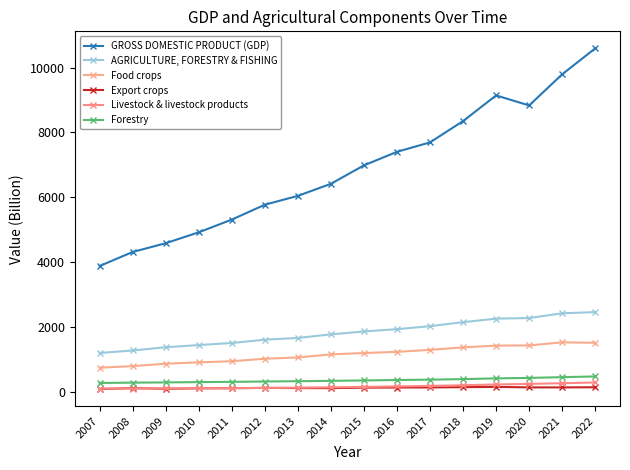

What is the difference between the maximum and minimum values in the Livestock & livestock products series?

189